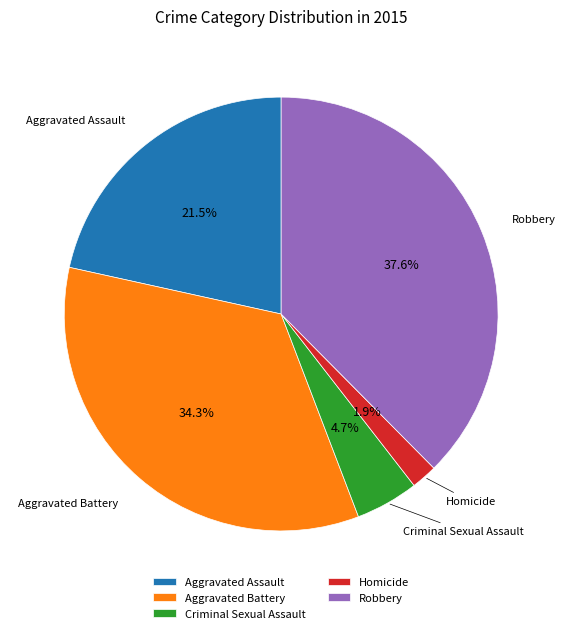

Does Homicide account for over 50% of the chart?

No